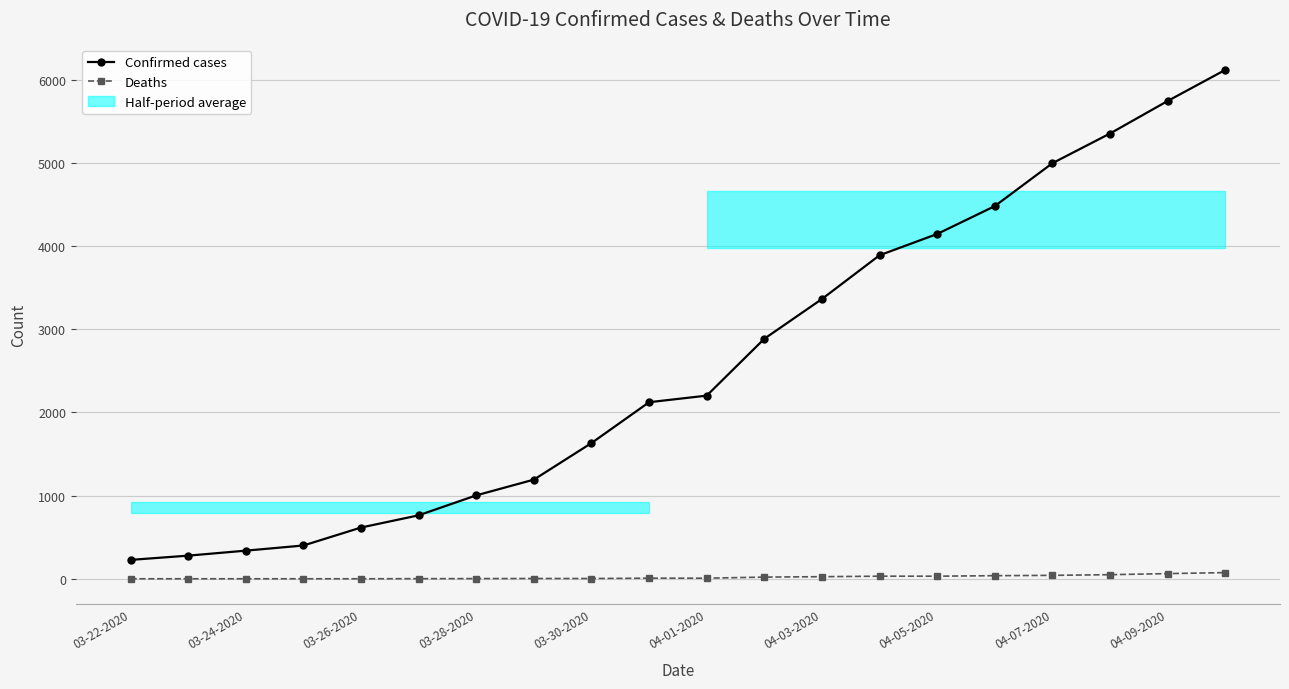

What is the highest value of the Confirmed cases series?

6119